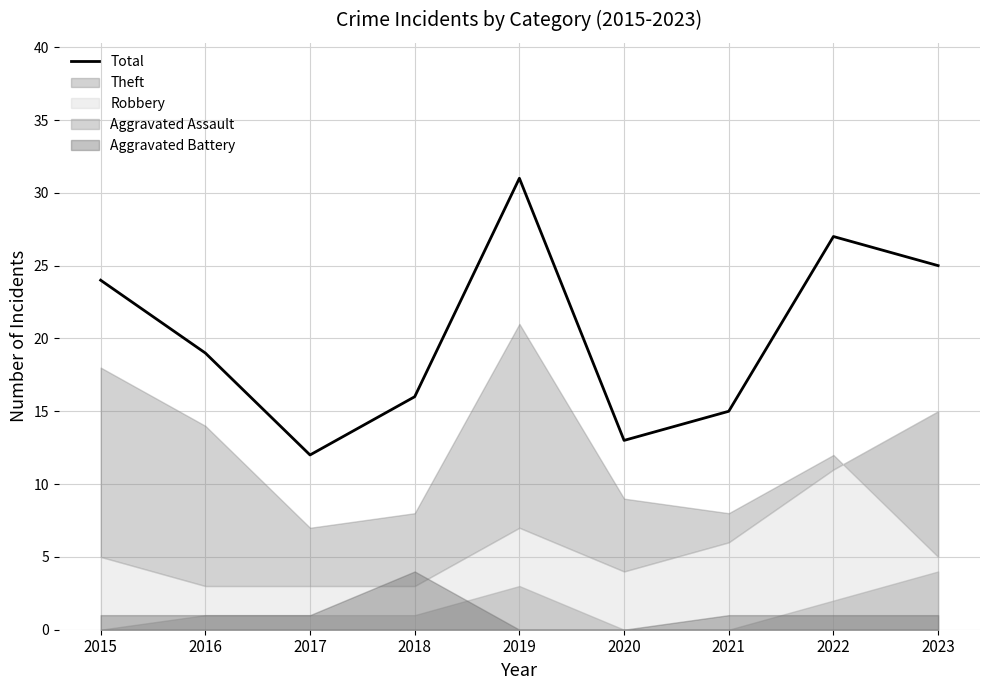

Where does the data first go above 19?

2015